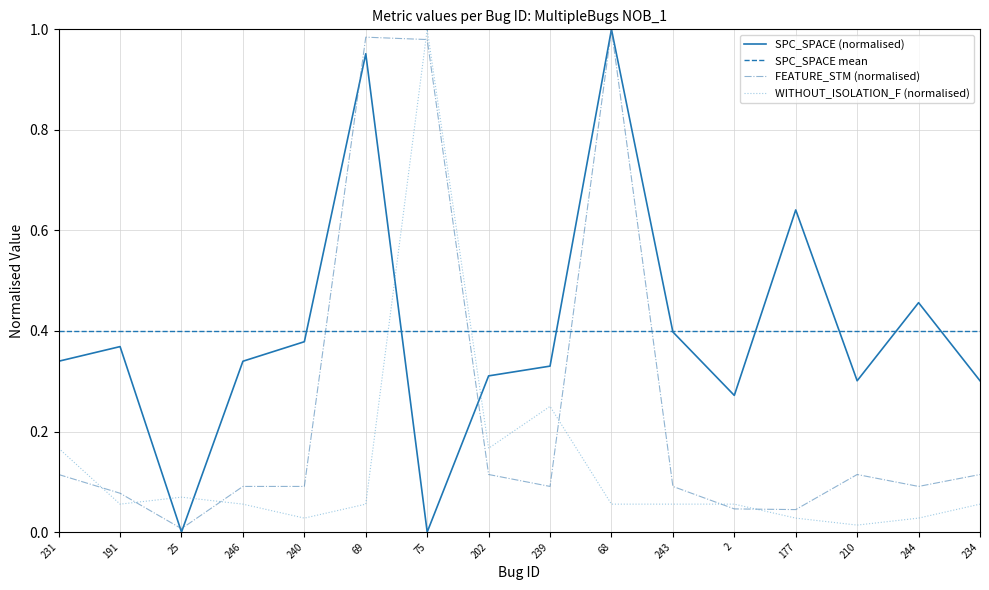

Which series changed the most between 68 and 177?

FEATURE_STM (normalised)